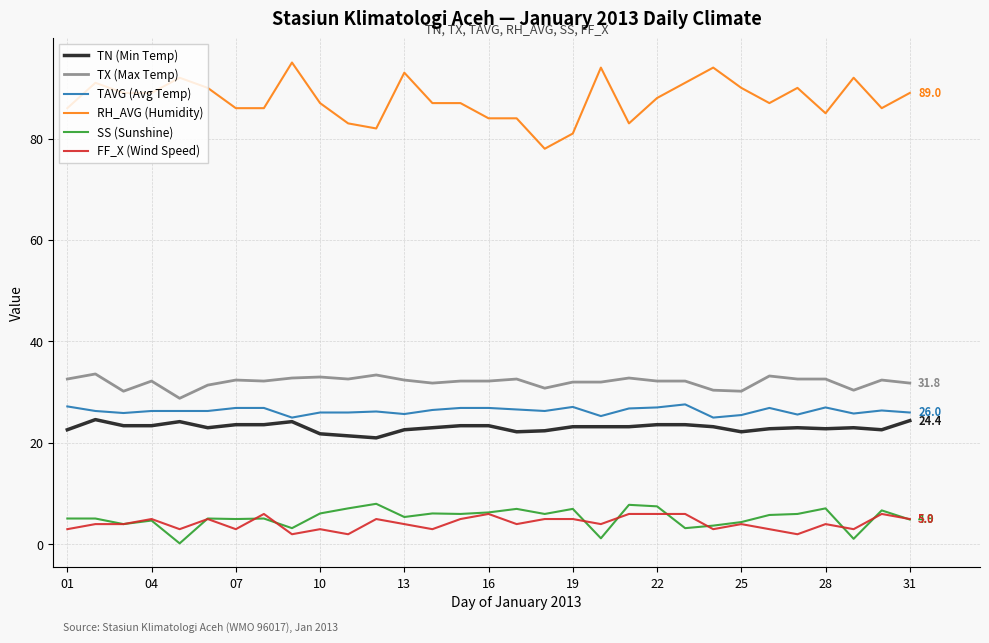

What is the maximum value shown in the chart?

95.0